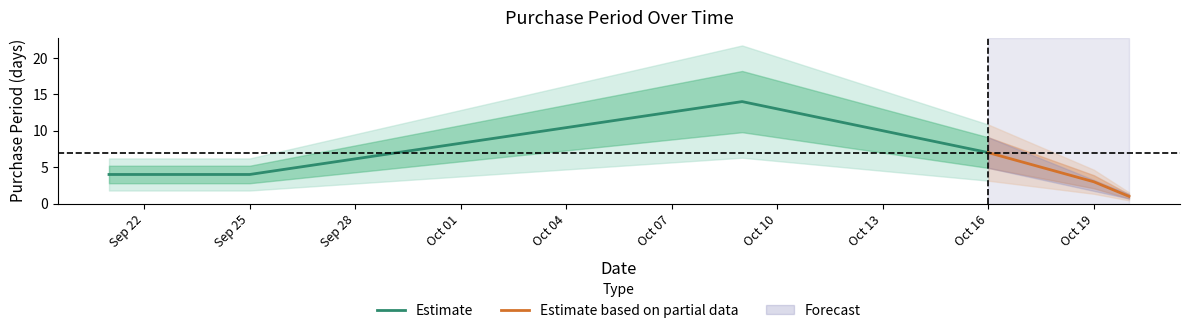

What is the ratio of the value at 2015-09-25 to the value at 2015-10-20?

4.0